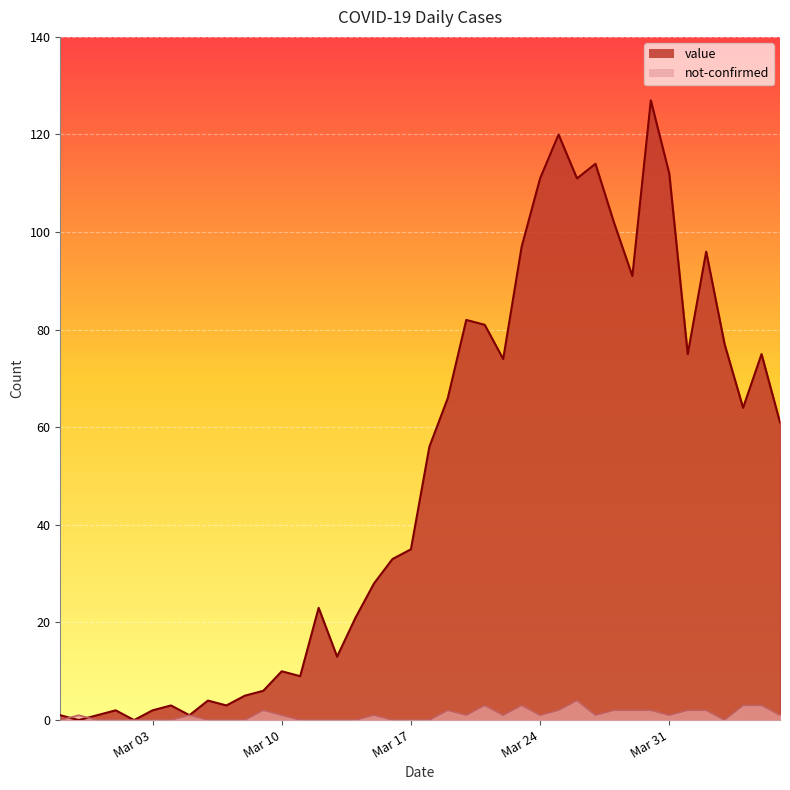

Between which two adjacent categories do not-confirmed and value first intersect?

2020-02-27 and 2020-02-28